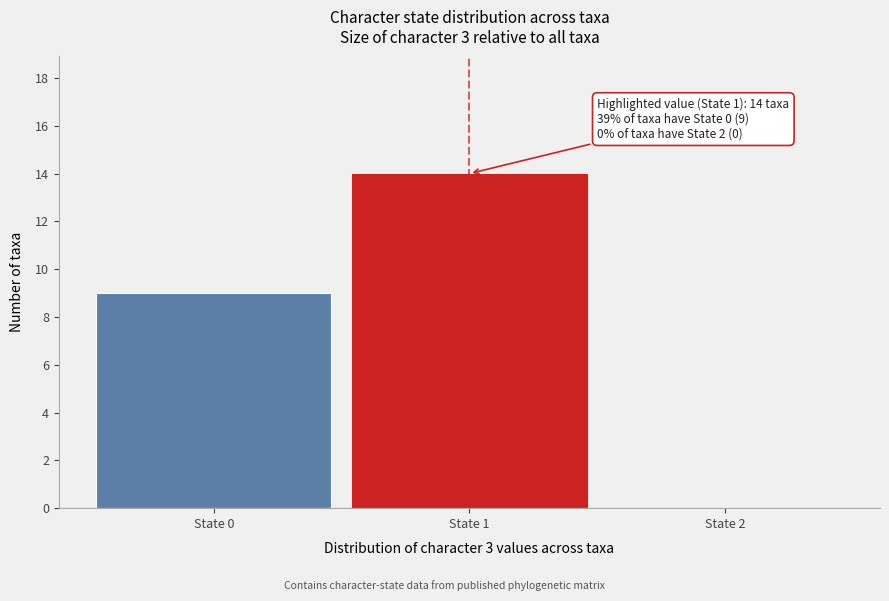

Which range on the x-axis has the tallest bar?

0.5 to 1.5